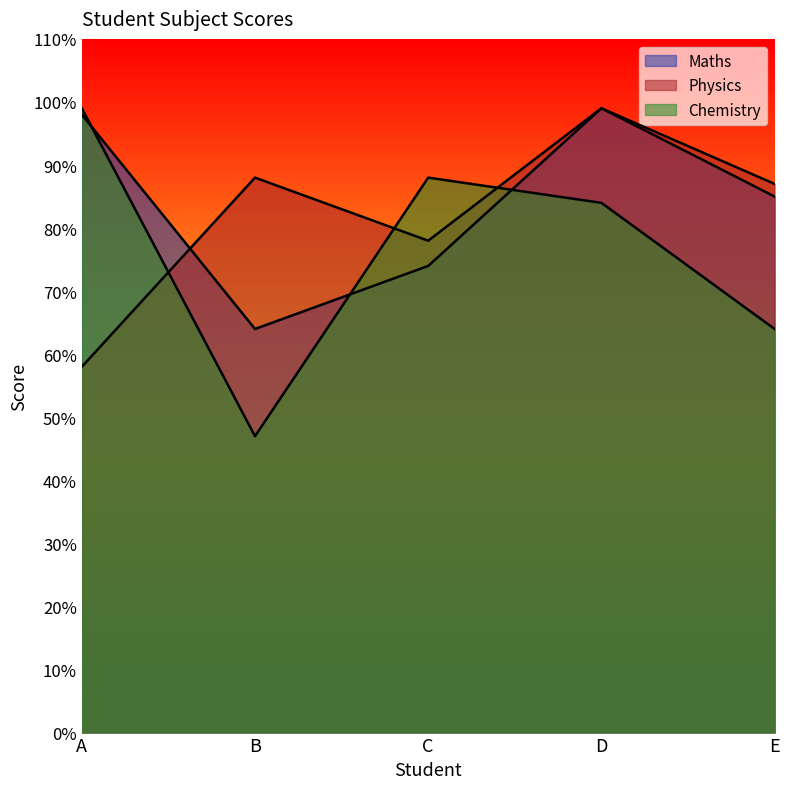

Where is Chemistry nearest to the value 73?

E